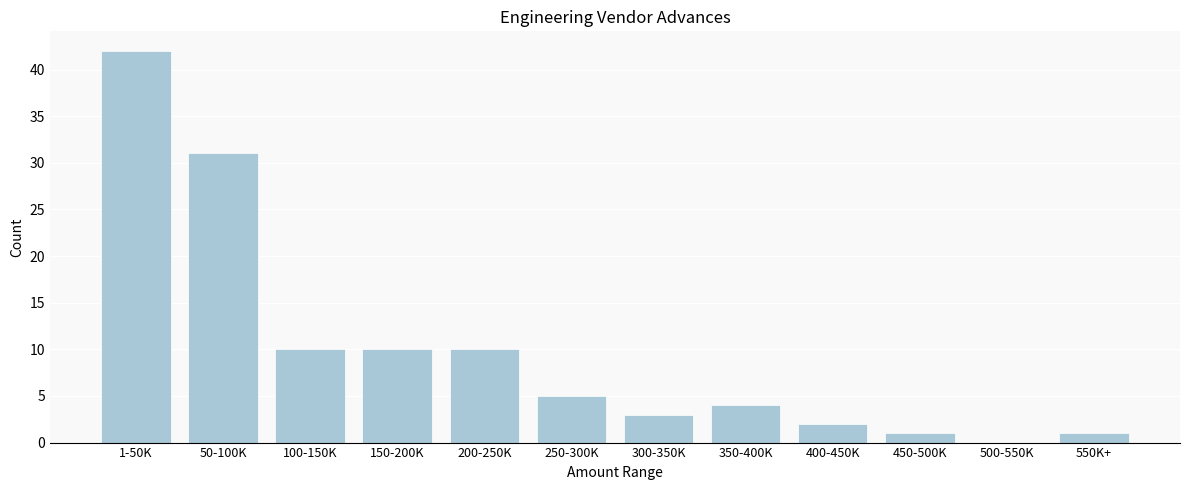

Reading left to right, what are all the values shown in this chart?

1-50K=42	50-100K=31	100-150K=10	150-200K=10	200-250K=10	250-300K=5	300-350K=3	350-400K=4	400-450K=2	450-500K=1	500-550K=0	550K+=1